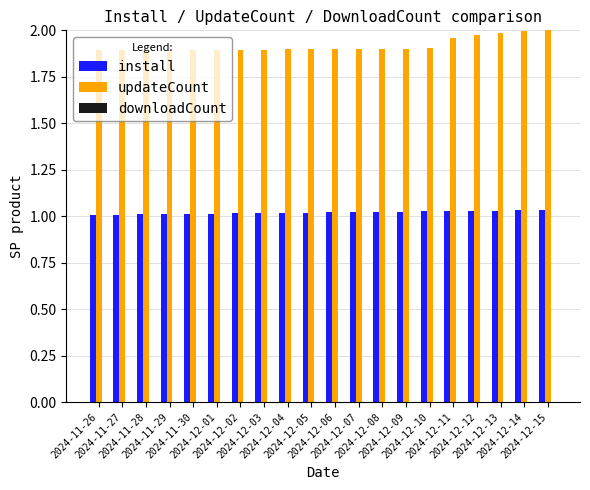

Rank the series by their average value, from highest to lowest.

updateCount, install, downloadCount